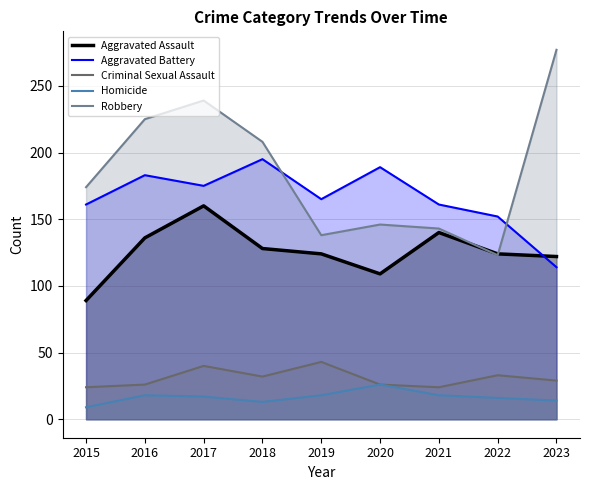

How many lines are shown in the chart?

5